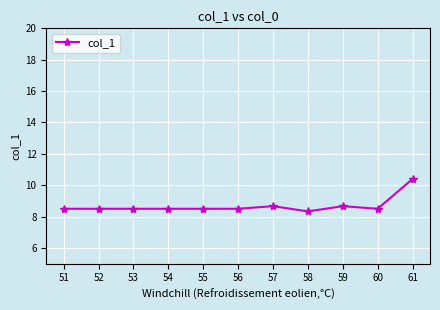

What is the minimum value shown in the chart?

8.3